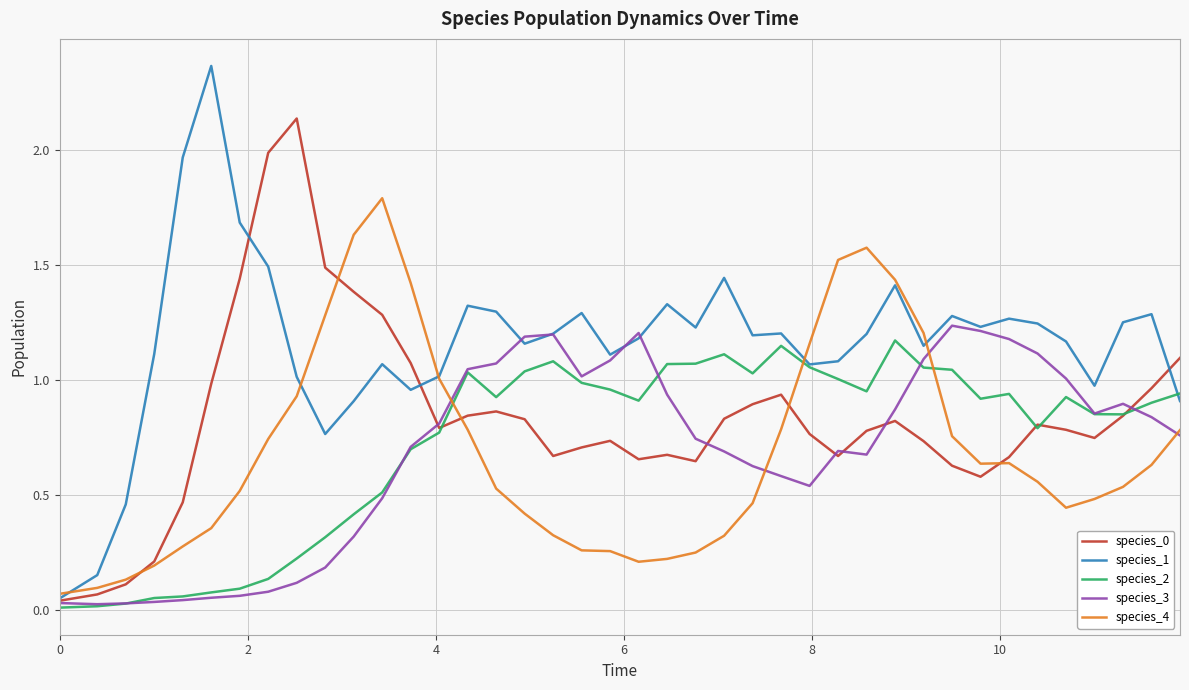

Which series has the largest range (max minus min)?

species_1